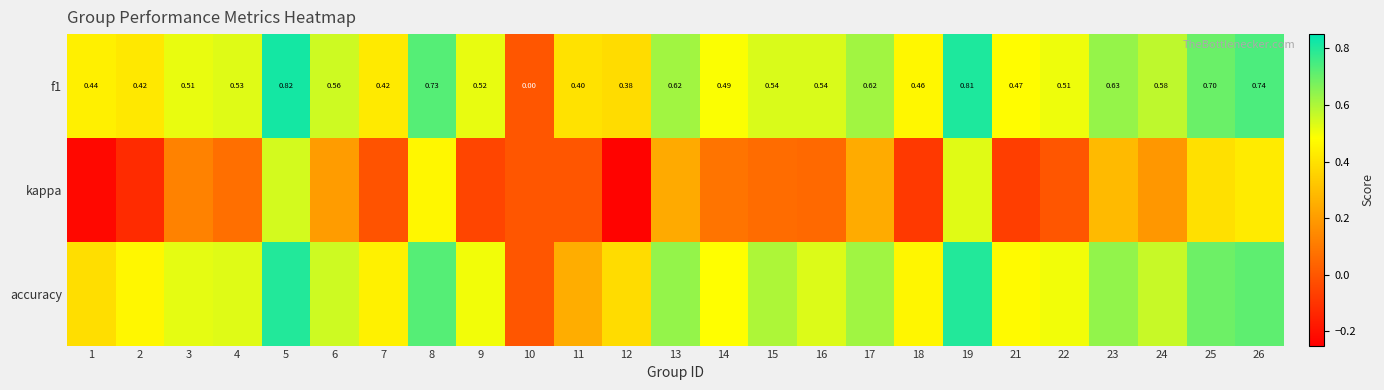

At how many categories does at least one series exceed 0?

24